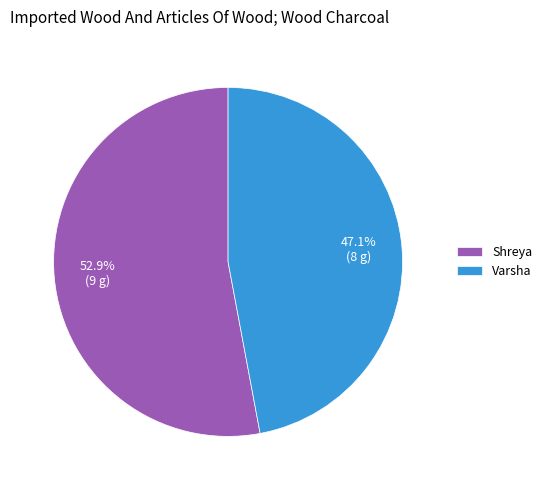

Which category has the biggest portion of the pie?

Shreya